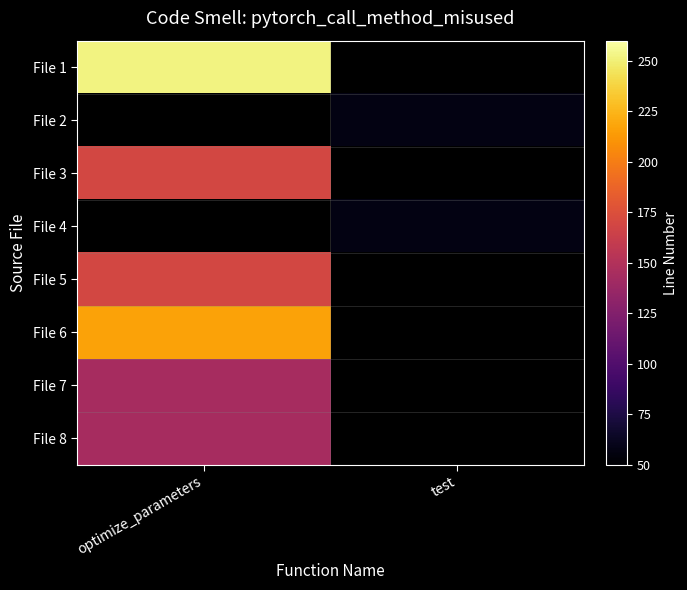

At which label is File 3 closest to 169?

optimize_parameters